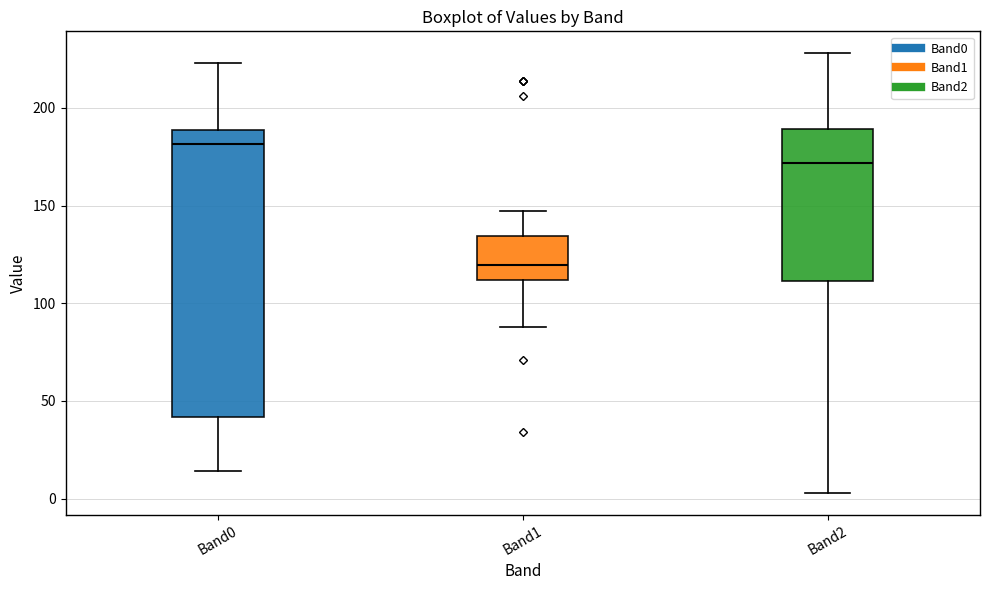

Which box's median line is the lowest?

Band1